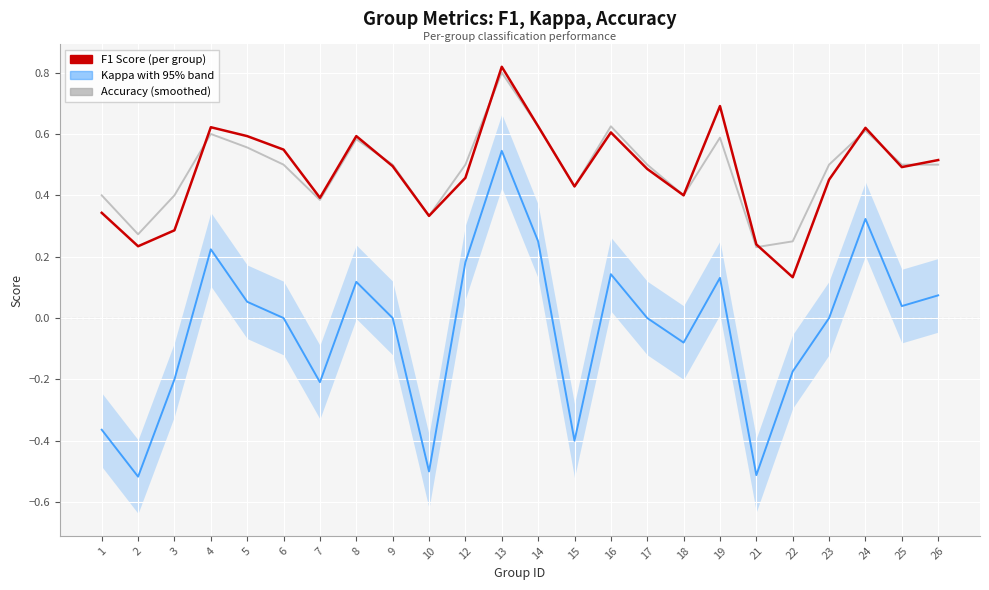

Reading left to right, transcribe all the data shown in this chart.

accuracy: 1=0.4	2=0.3	3=0.4	4=0.6	5=0.6	6=0.5	7=0.4	8=0.6	9=0.5	10=0.3	12=0.5	13=0.8	14=0.6	15=0.4	16=0.6	17=0.5	18=0.4	19=0.6	21=0.2	22=0.2	23=0.5	24=0.6	25=0.5	26=0.5
kappa: 1=-0.4	2=-0.5	3=-0.2	4=0.2	5=0.1	6=0.0	7=-0.2	8=0.1	9=0.0	10=-0.5	12=0.2	13=0.5	14=0.2	15=-0.4	16=0.1	17=0.0	18=-0.1	19=0.1	21=-0.5	22=-0.2	23=0.0	24=0.3	25=0.0	26=0.1
f1: 1=0.3	2=0.2	3=0.3	4=0.6	5=0.6	6=0.5	7=0.4	8=0.6	9=0.5	10=0.3	12=0.5	13=0.8	14=0.6	15=0.4	16=0.6	17=0.5	18=0.4	19=0.7	21=0.2	22=0.1	23=0.5	24=0.6	25=0.5	26=0.5